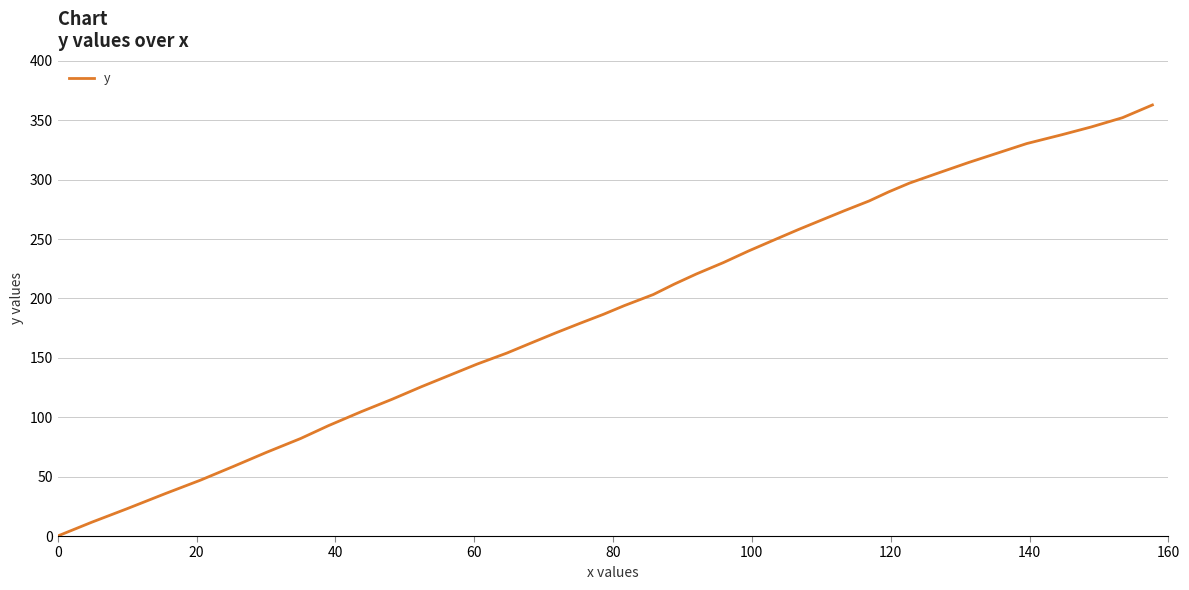

What is the greatest value displayed?

362.9